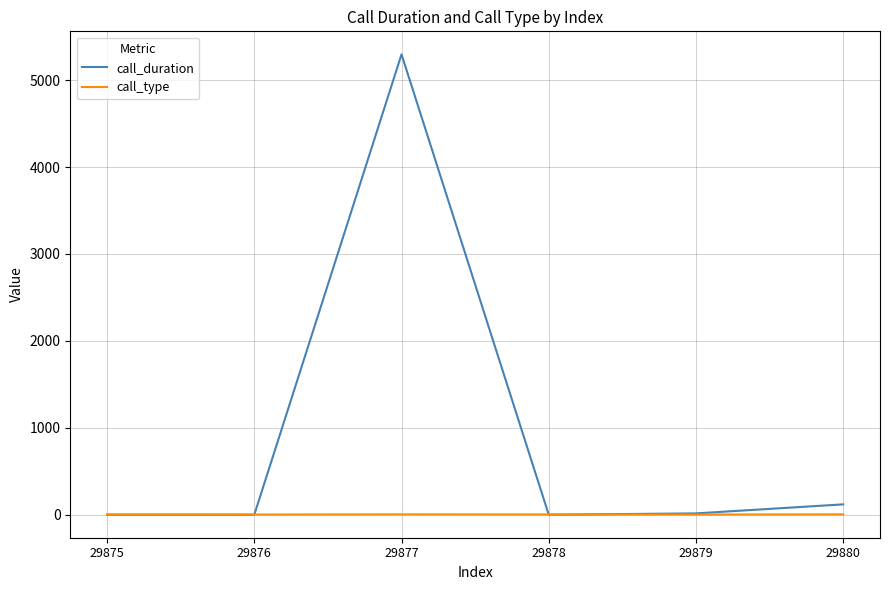

The call_type series shows 3 at 29875. True or false?

True